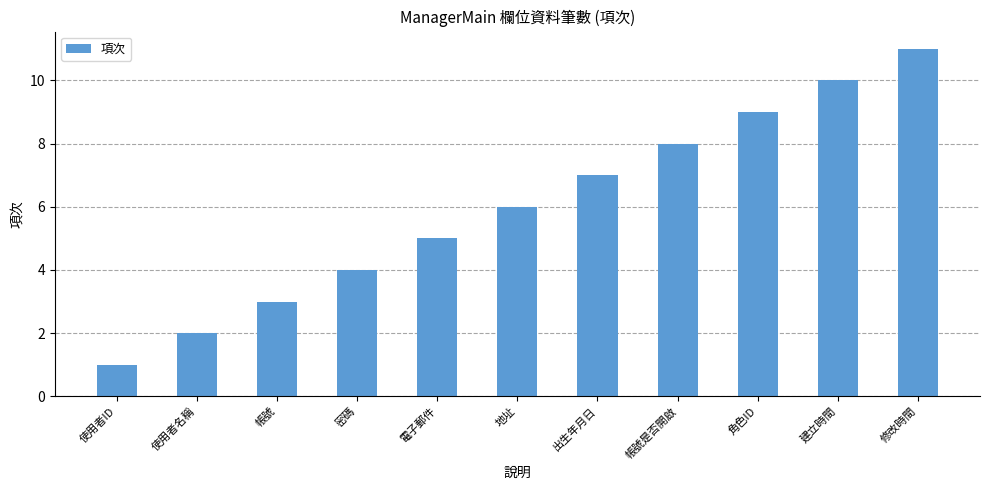

What position from the right is 建立時間?

2